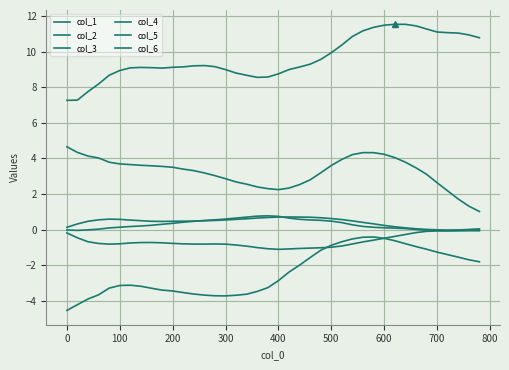

Which series has the largest total across all categories?

col_3